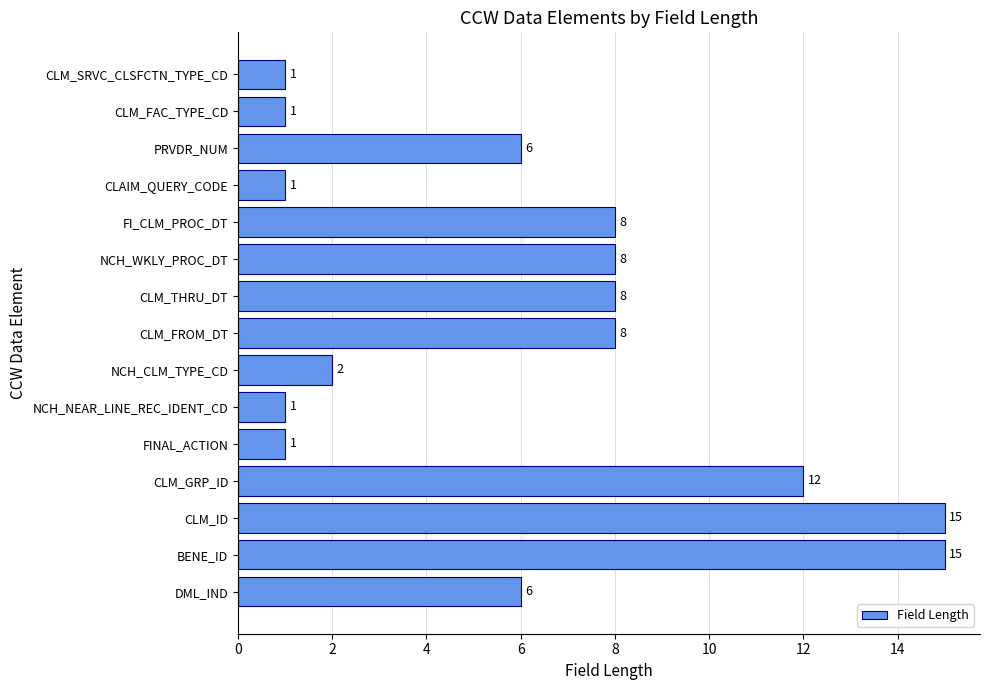

True or false: the data shows 2 at NCH_CLM_TYPE_CD.

True